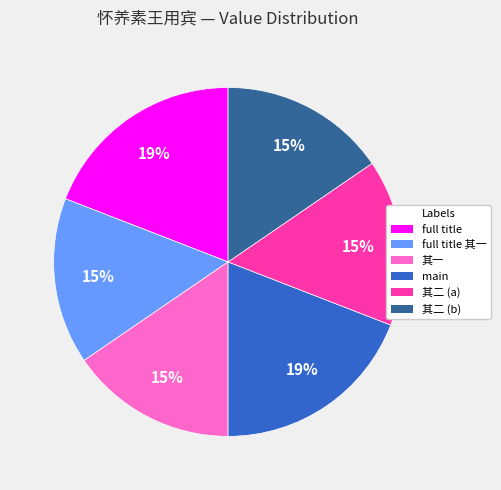

True or false: 其一 accounts for 23% of the total.

False